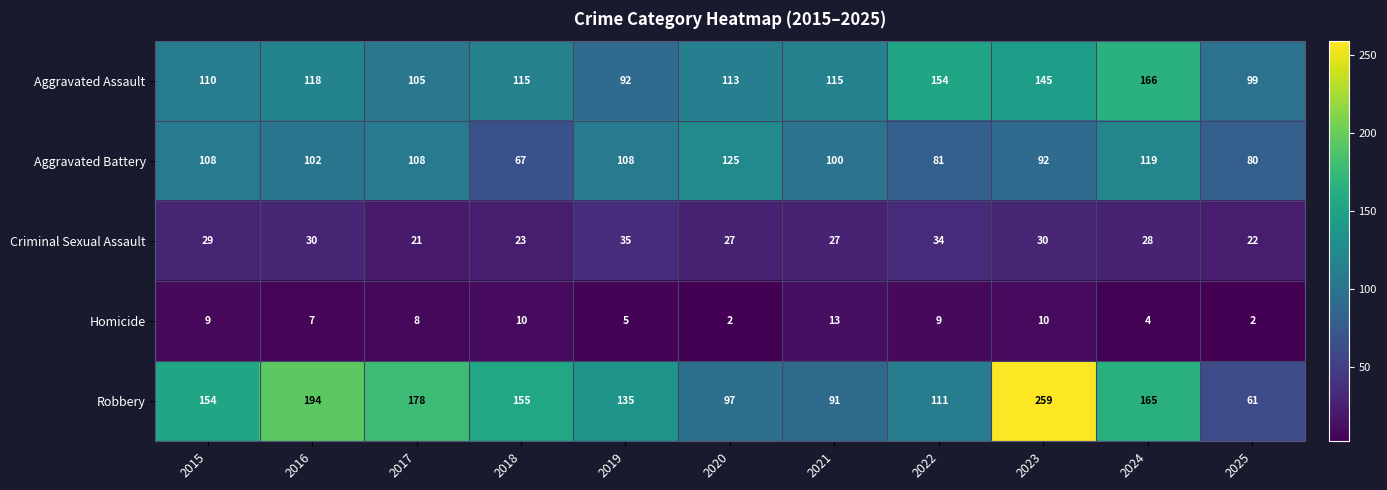

Which series has the largest range (max minus min)?

Robbery